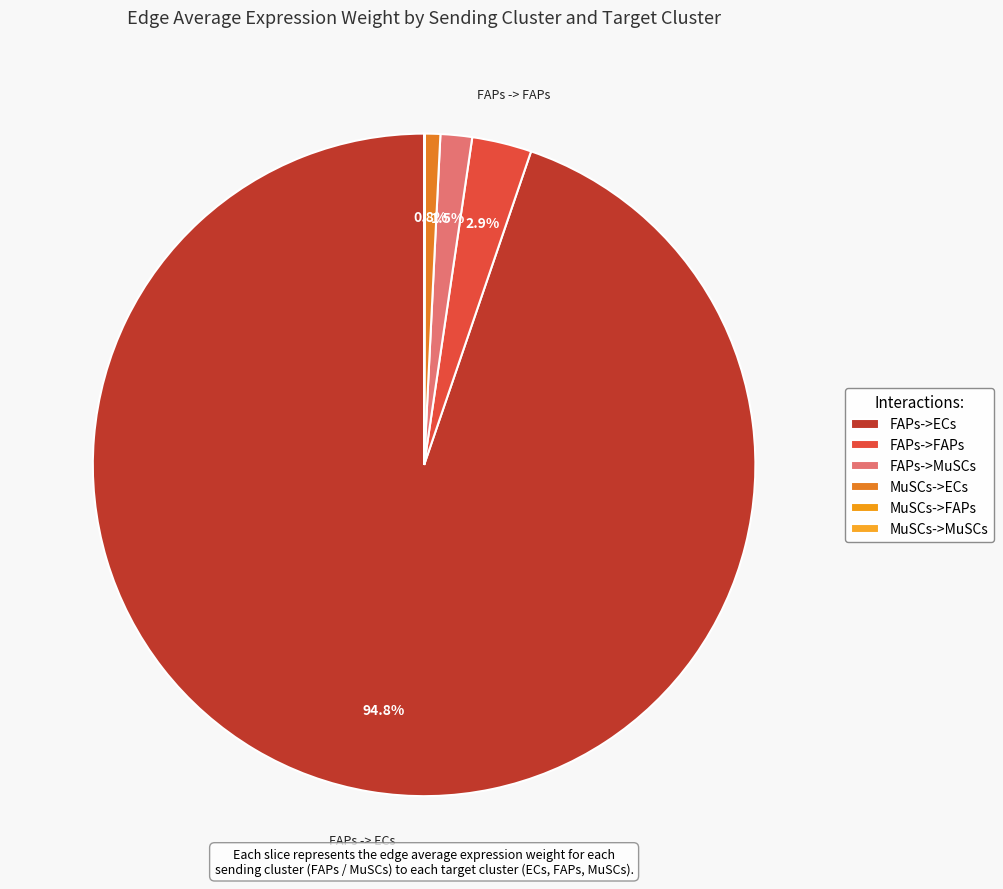

Between FAPs->FAPs and FAPs->MuSCs, which is larger?

FAPs->FAPs